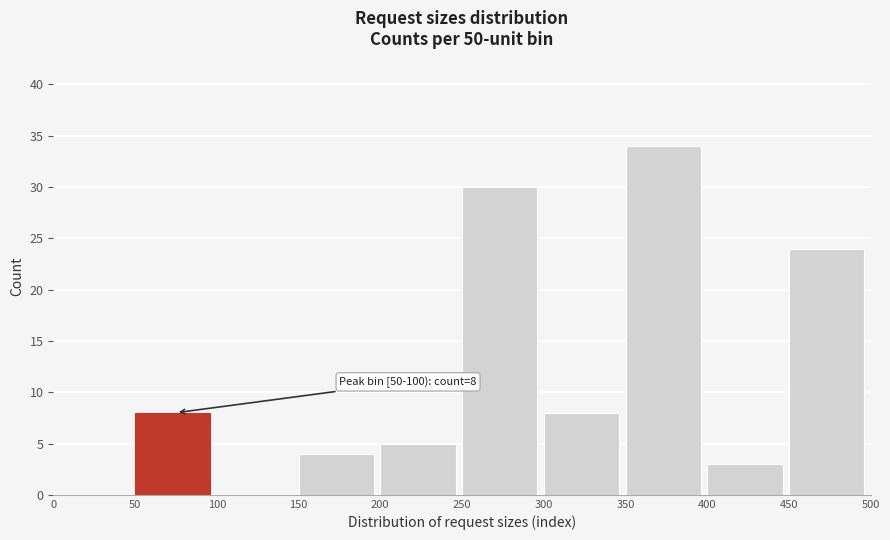

Over which range of the x-axis is the bar tallest?

350 to 400